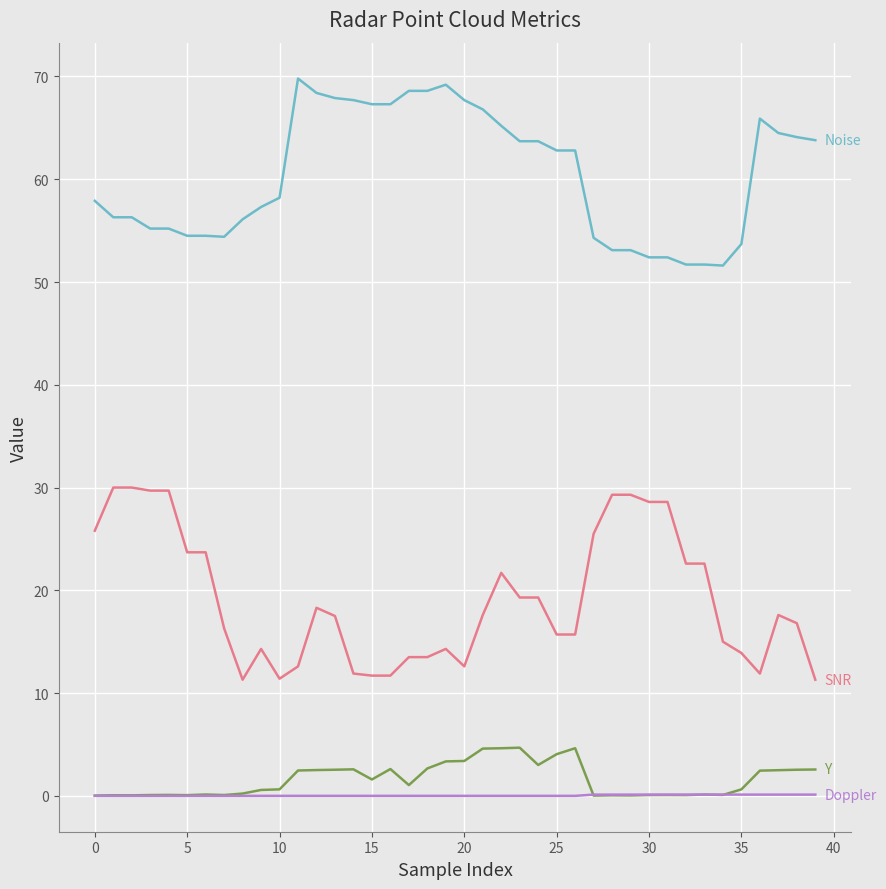

What is the maximum value shown in the chart?

69.8